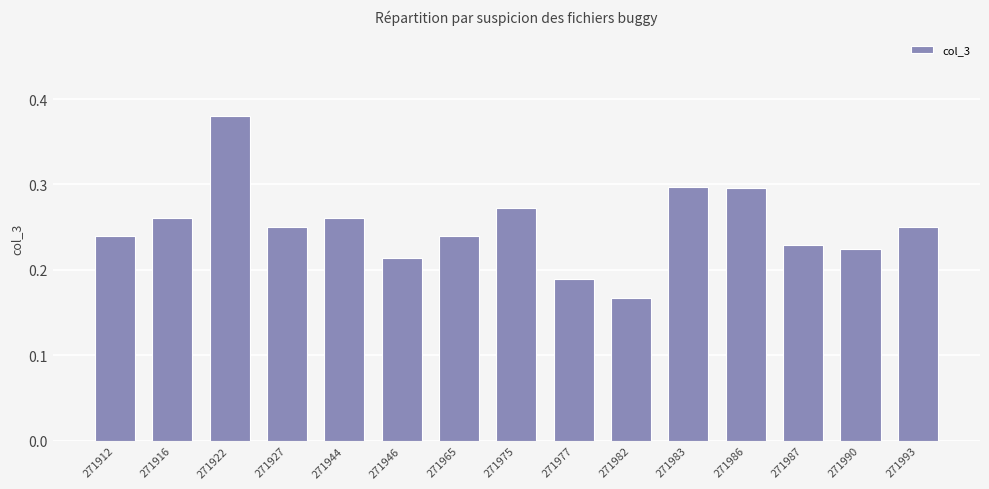

At which category does the chart reach its peak across all series?

271922